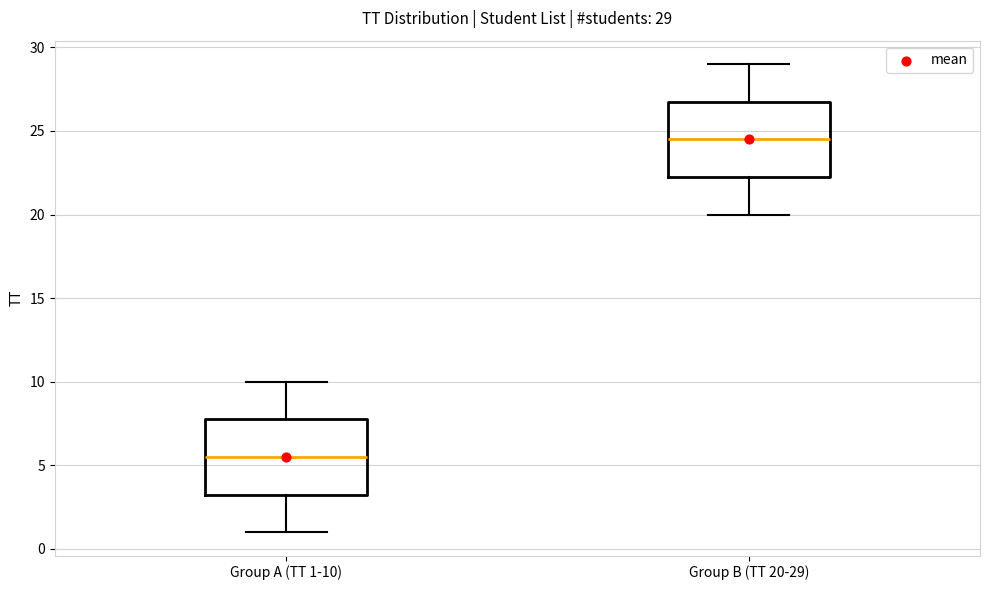

Which box's median line is the lowest?

Group A (TT 1-10)